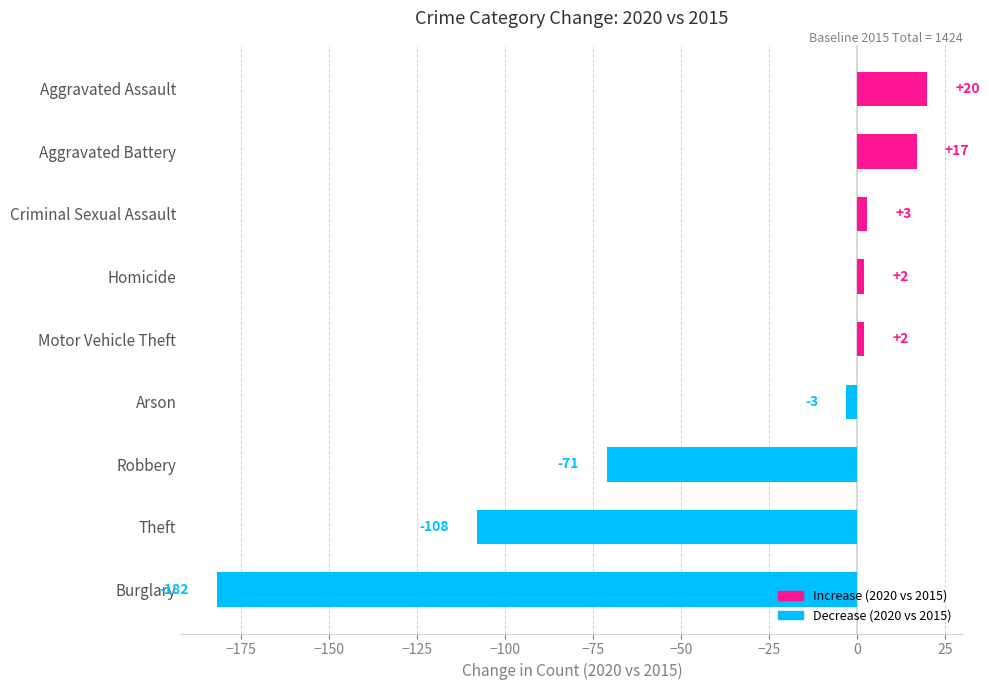

How many data points are less than 2?

4